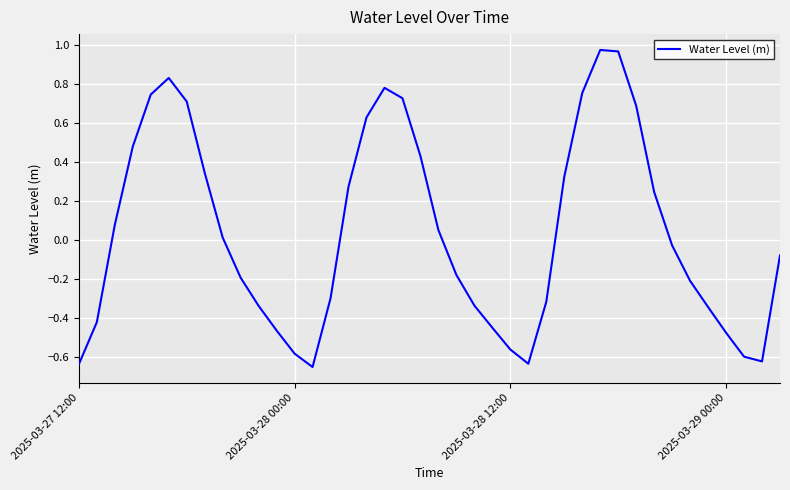

What is the difference between the maximum and minimum values?

1.6